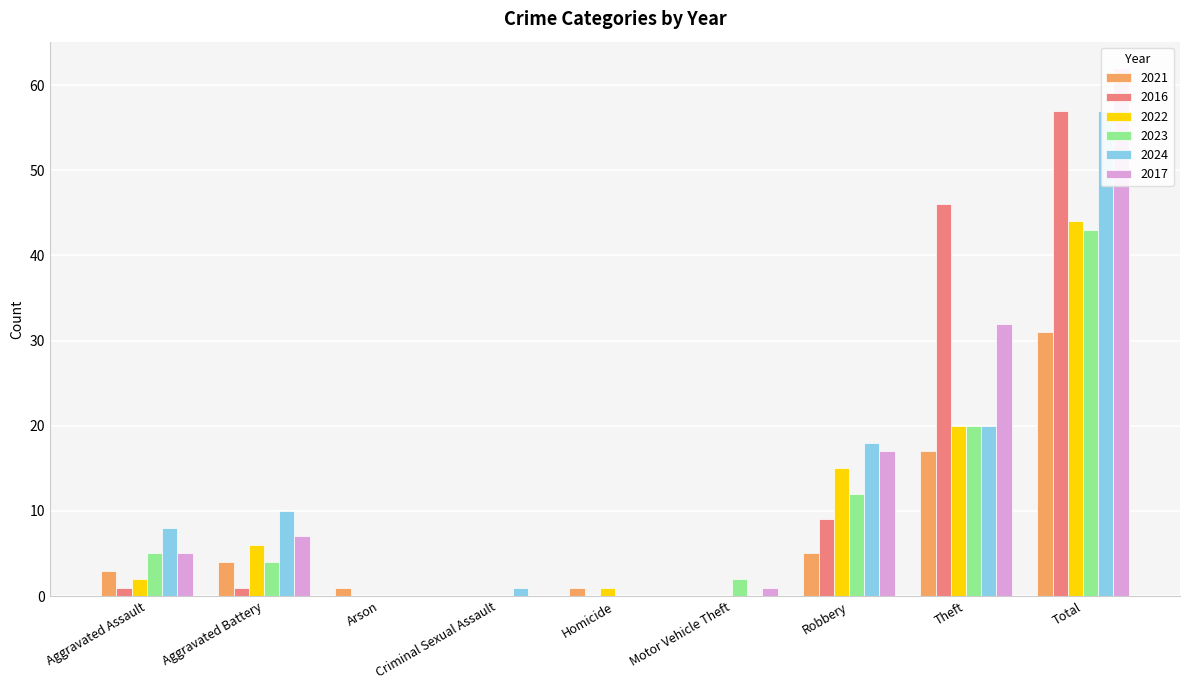

Are the bars grouped side by side (vs. stacked)?

Yes